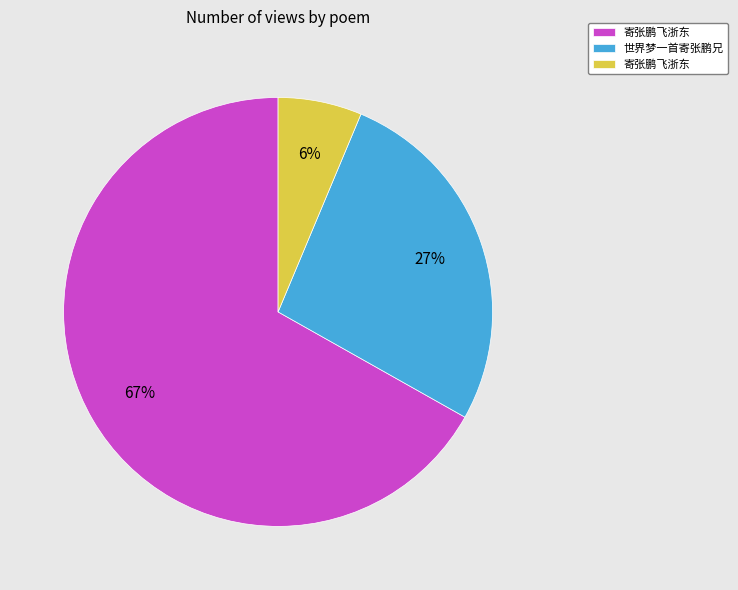

To the nearest percent, what is the difference between the largest and smallest slice percentages?

61%